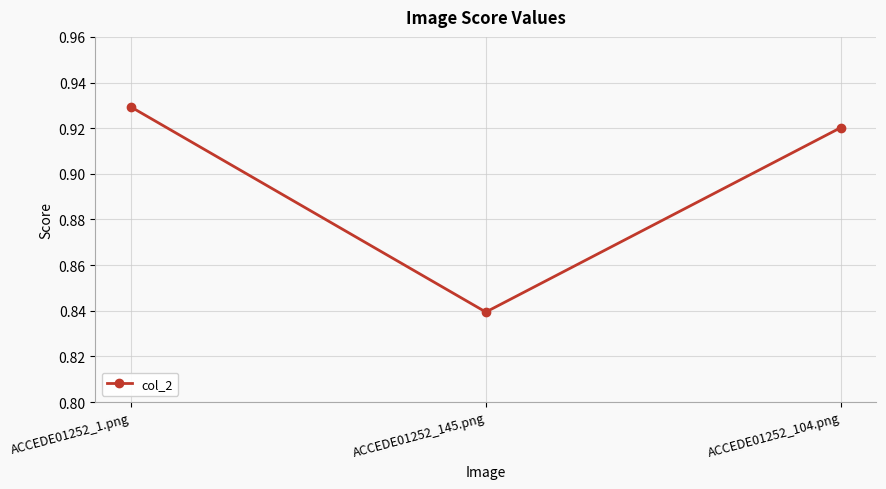

Count the number of data series in this chart.

1